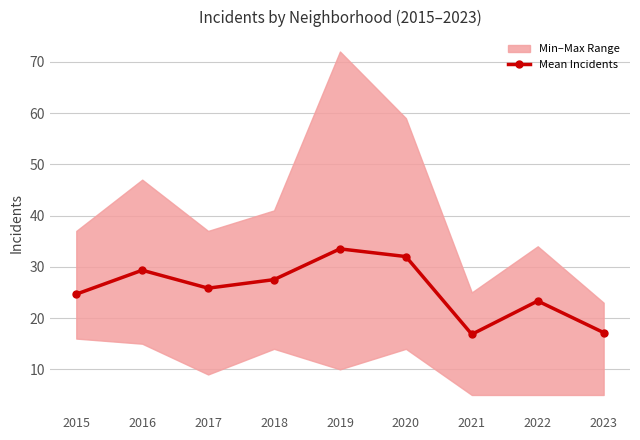

How many data points does each series have?

9